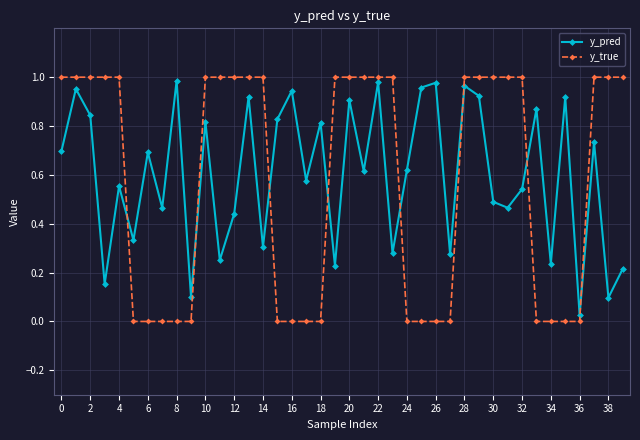

True or false: y_pred and y_true intersect in this chart.

True